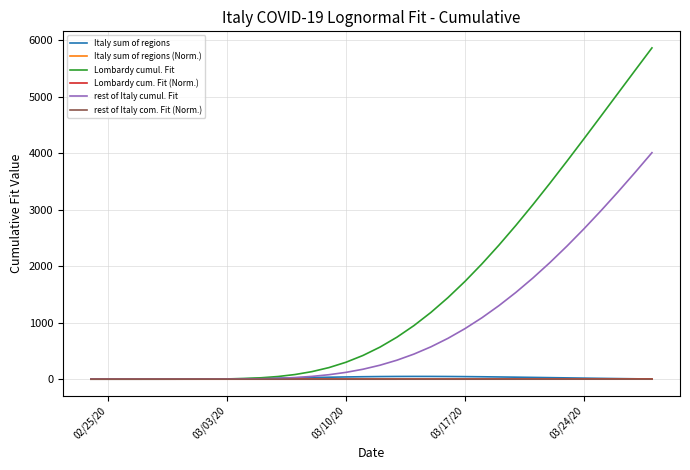

Which series has the widest spread of values?

Lombardy cumul. Fit